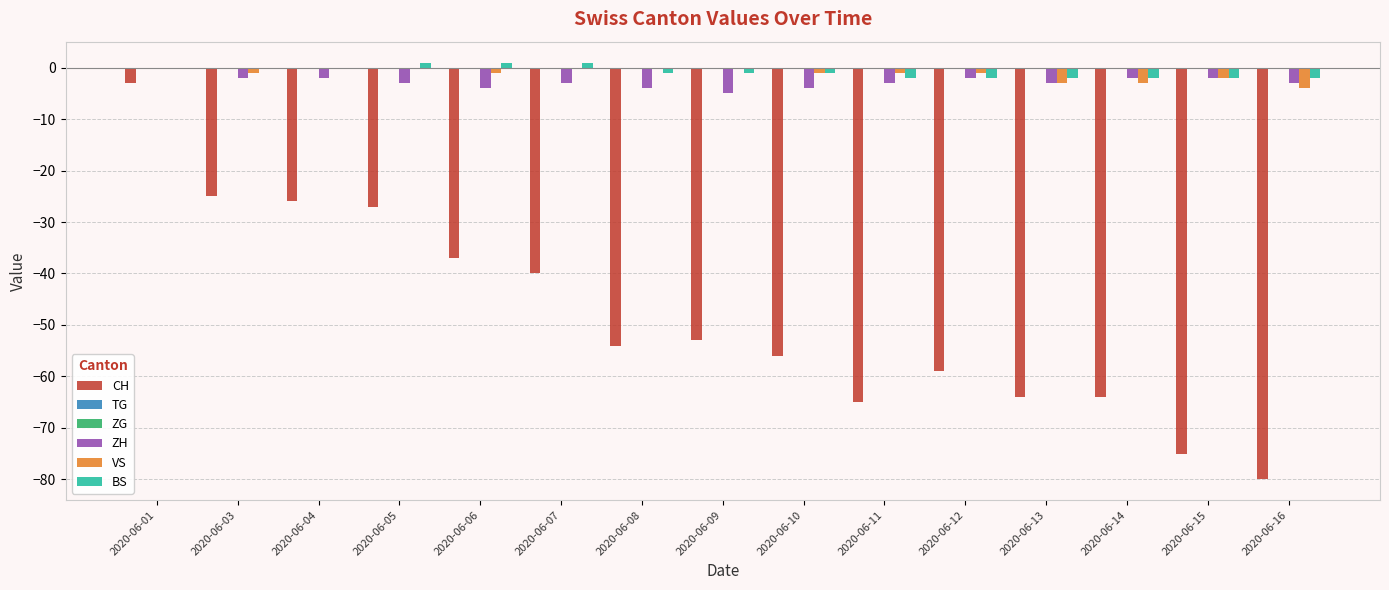

What is the greatest value displayed?

1